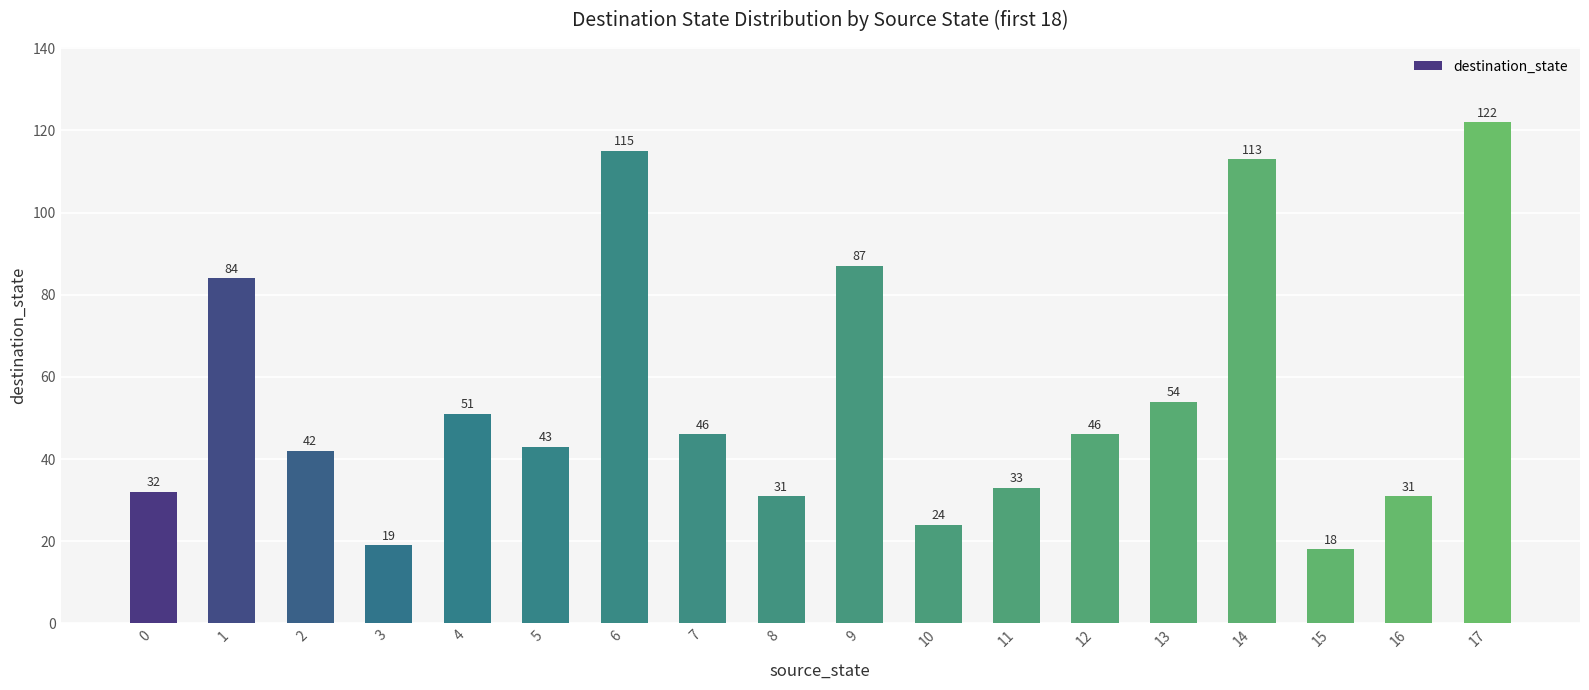

Which category has the highest value across all series?

17